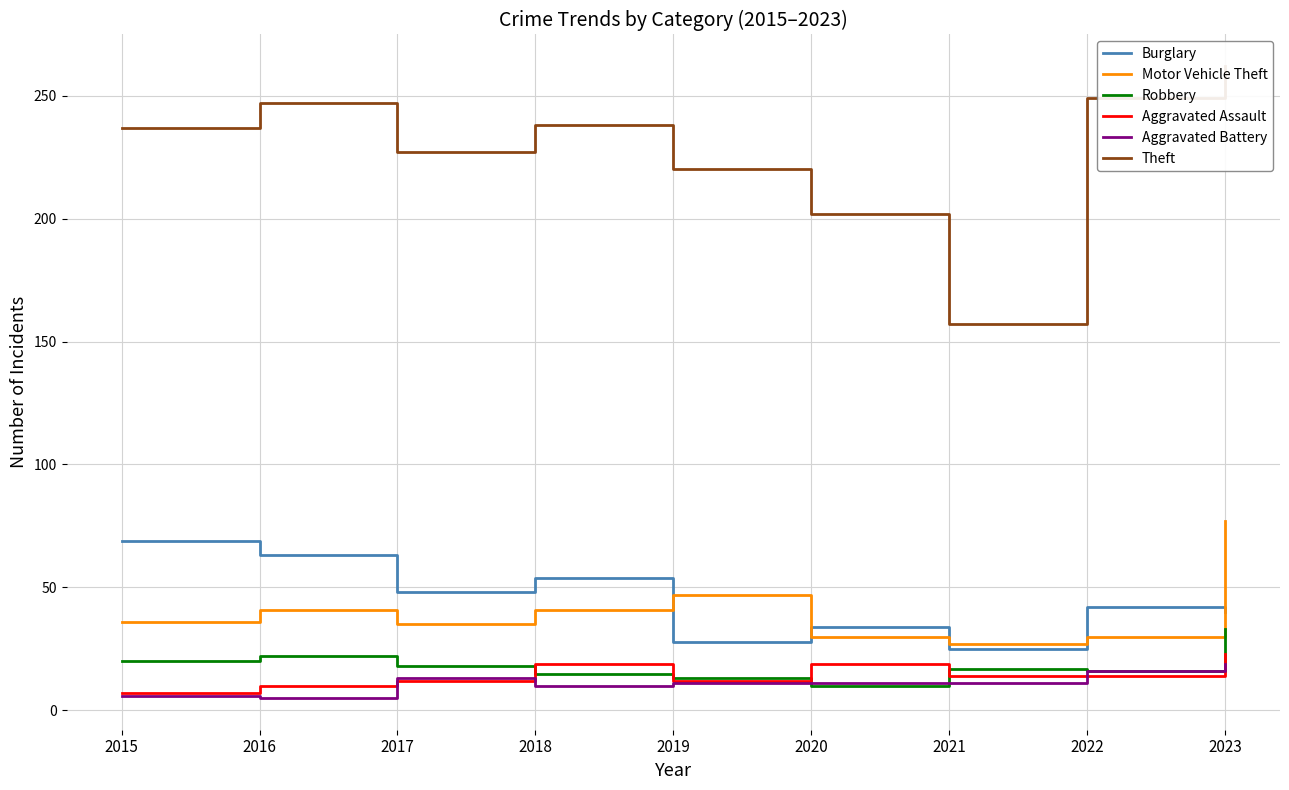

At which category does Aggravated Battery reach its first local valley?

2016